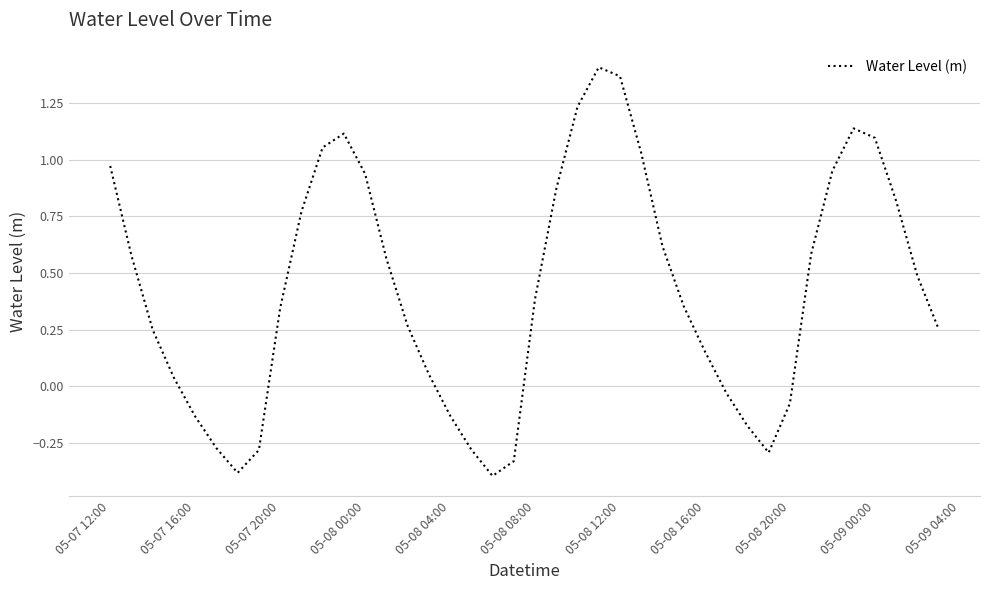

What is the difference between the maximum and minimum values?

1.8